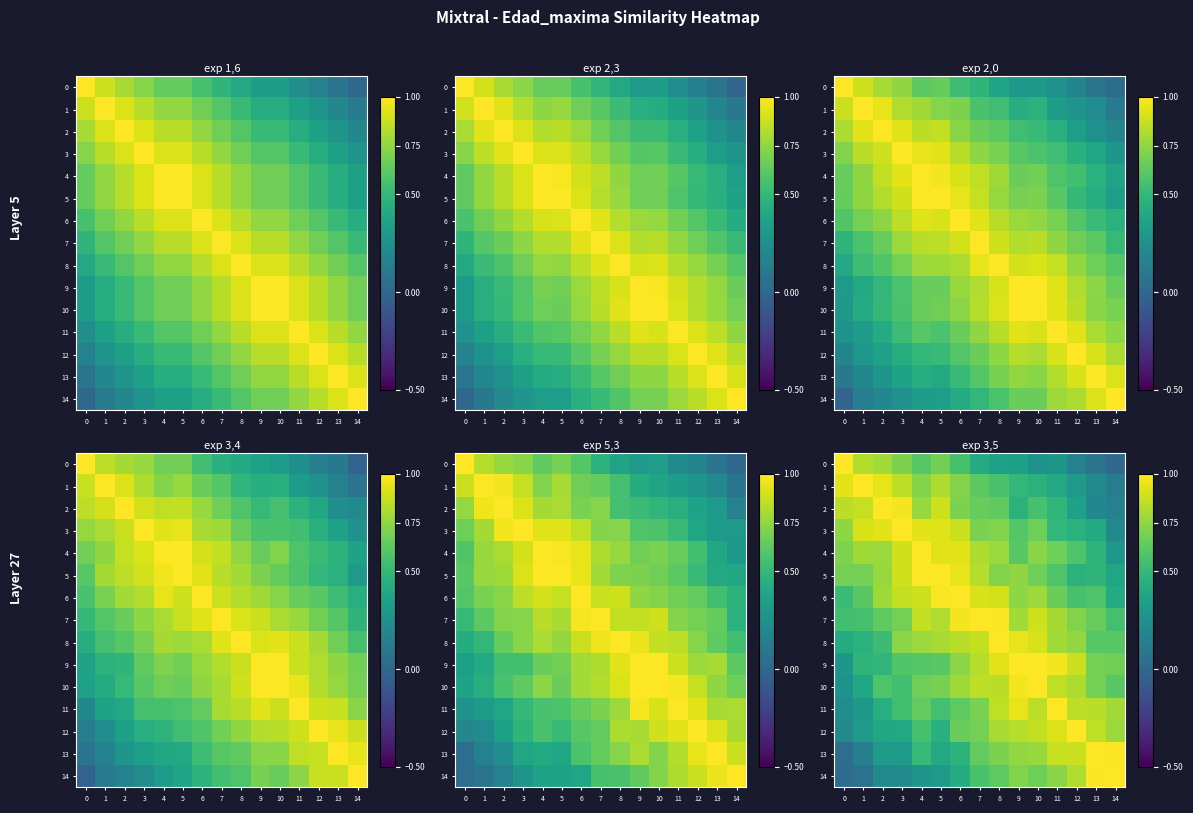

Count the number of categories in the chart.

15